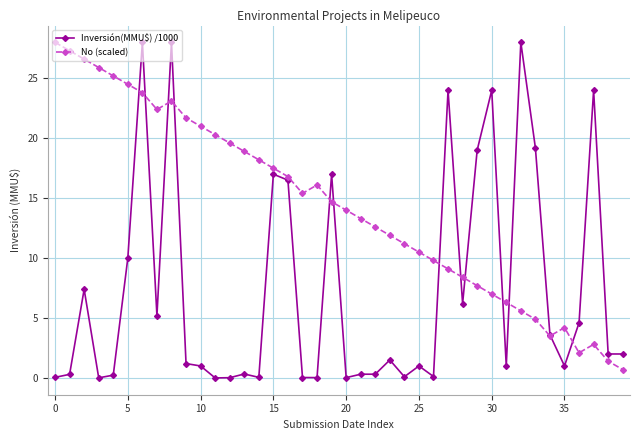

How many data points does each series have?

40